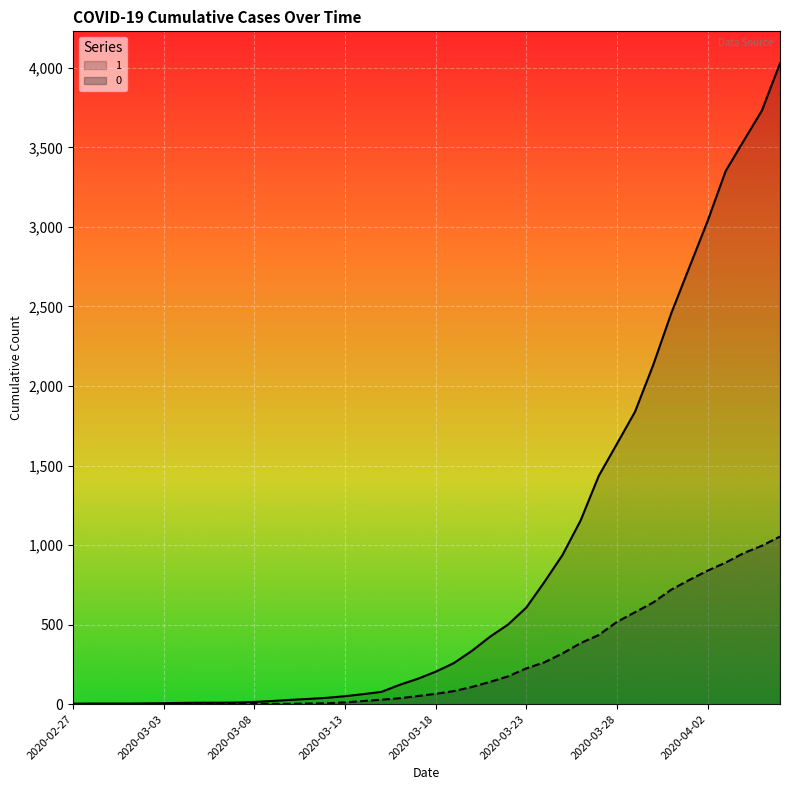

What is the approximate value of 0 at 2020-03-19?

82